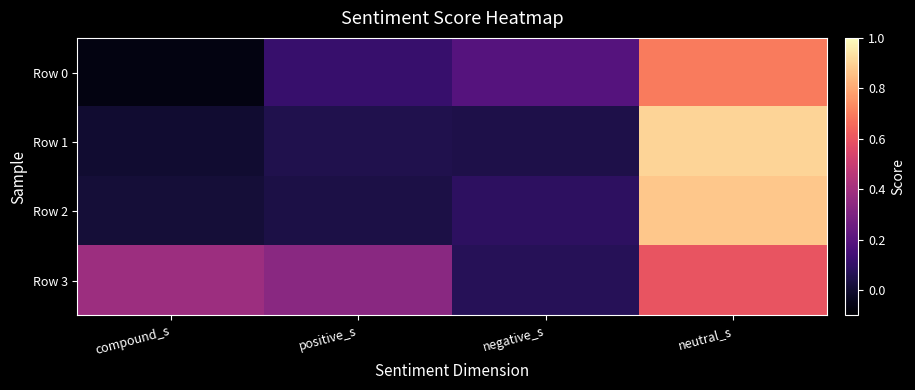

Which series has the widest spread of values?

Row 1